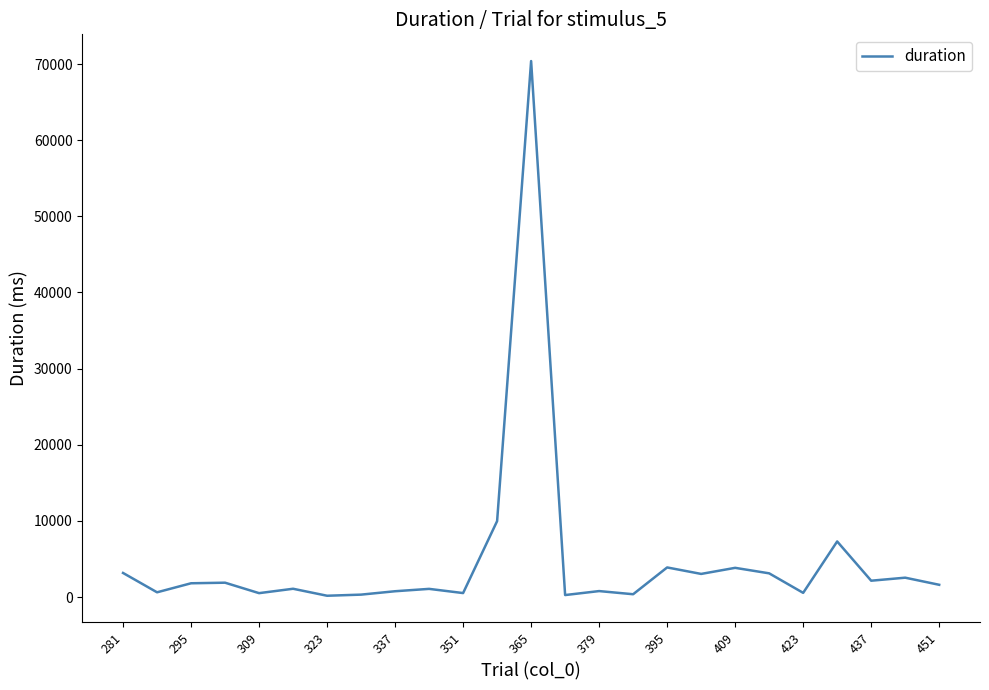

What is the maximum value shown in the chart?

70386.1